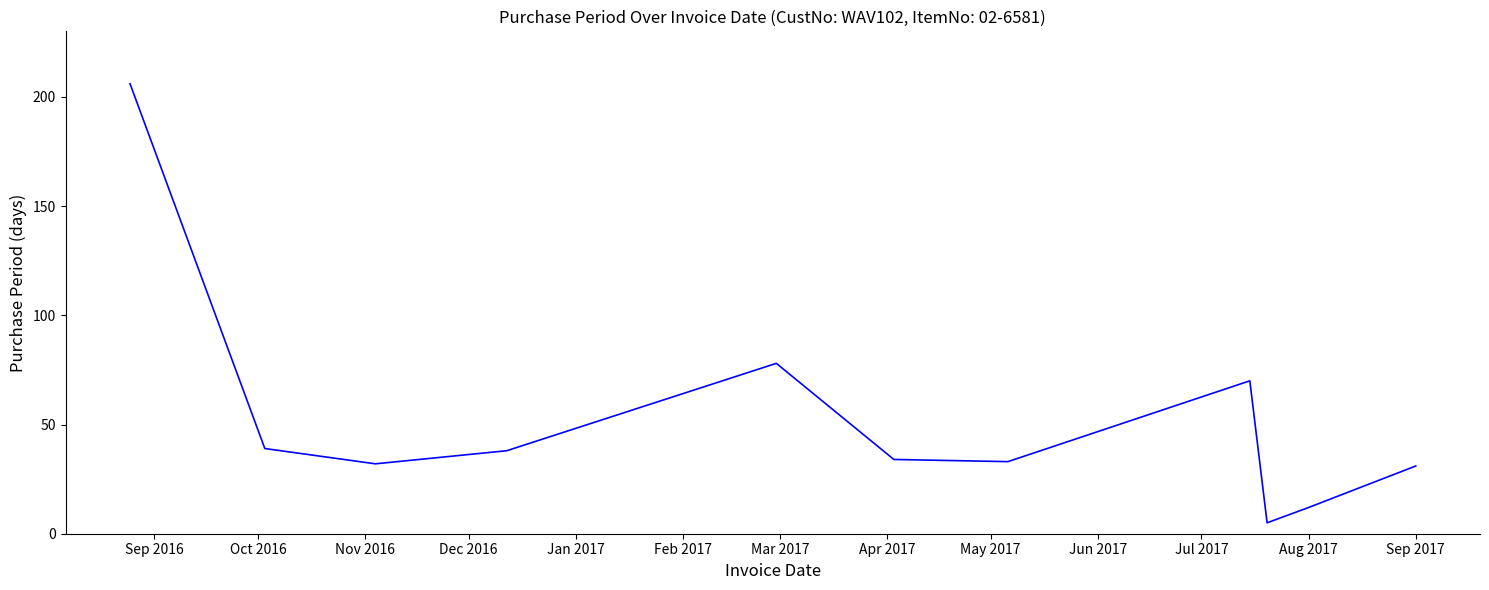

What is the smallest value displayed?

5